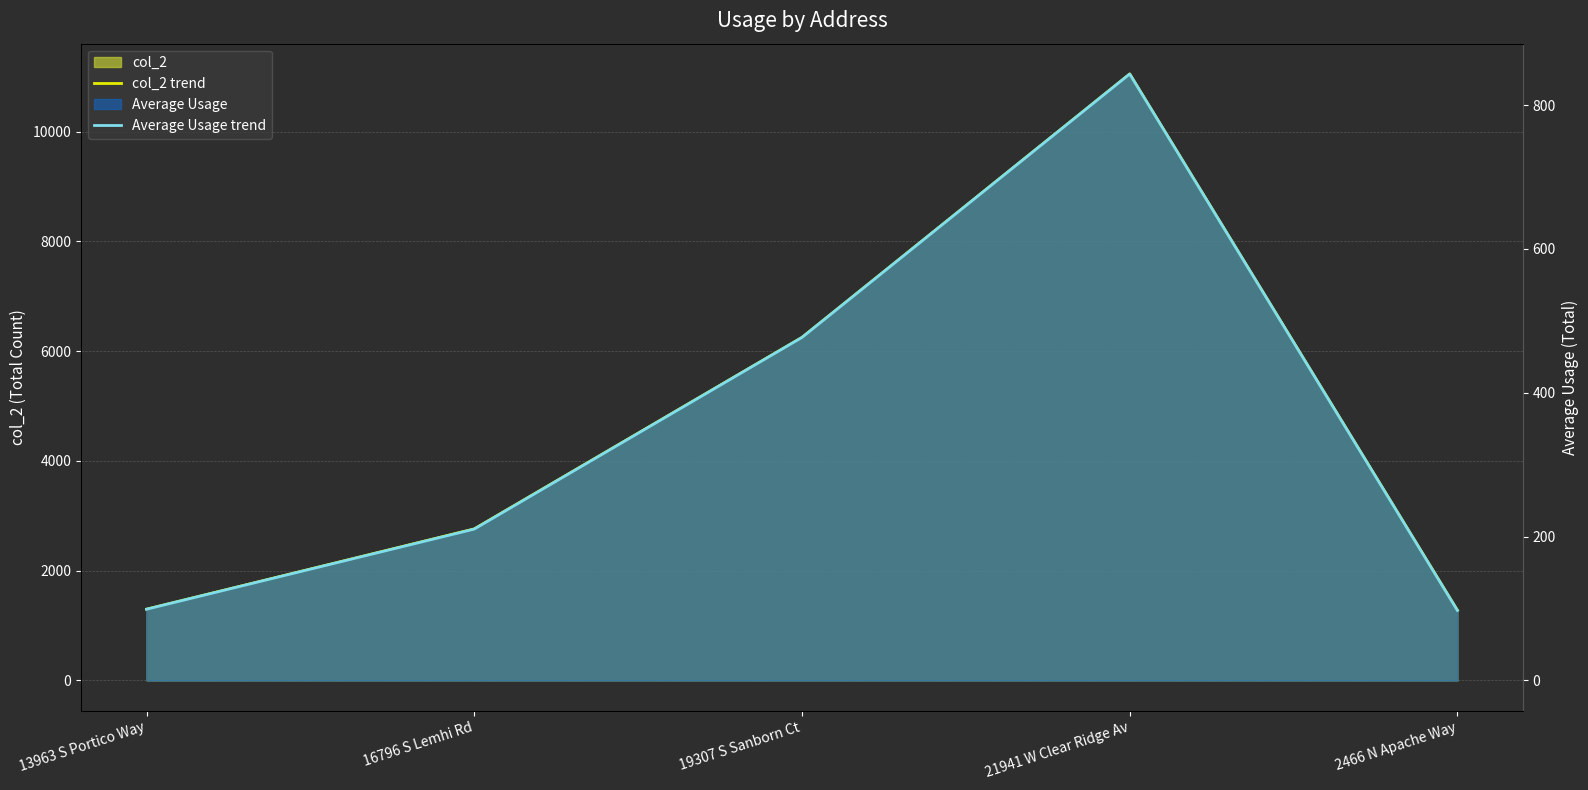

True or false: Average Usage trend has a value of 174.5 at 2466 N Apache Way.

False